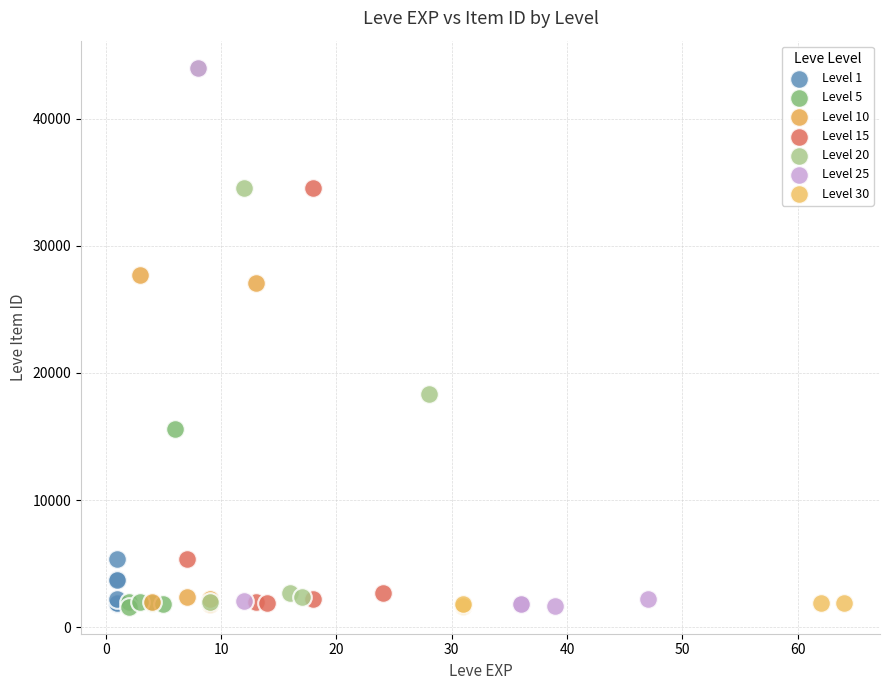

What are all the series names shown in the legend?

Level 1, Level 5, Level 10, Level 15, Level 20, Level 25, Level 30